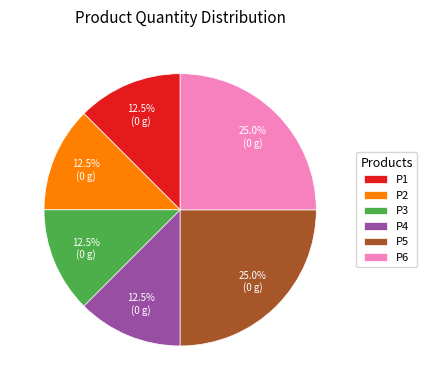

How many slices are in this pie chart?

6